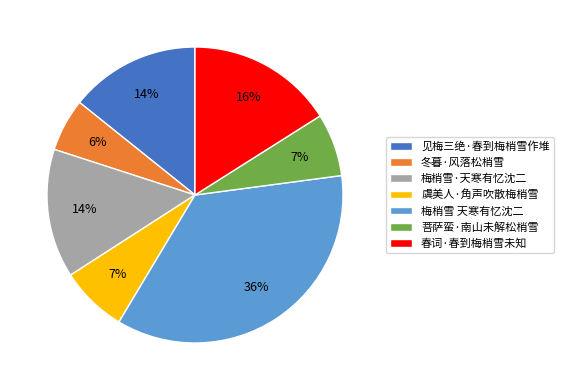

Between 春词·春到梅梢雪未知 and 见梅三绝·春到梅梢雪作堆, which is larger?

春词·春到梅梢雪未知